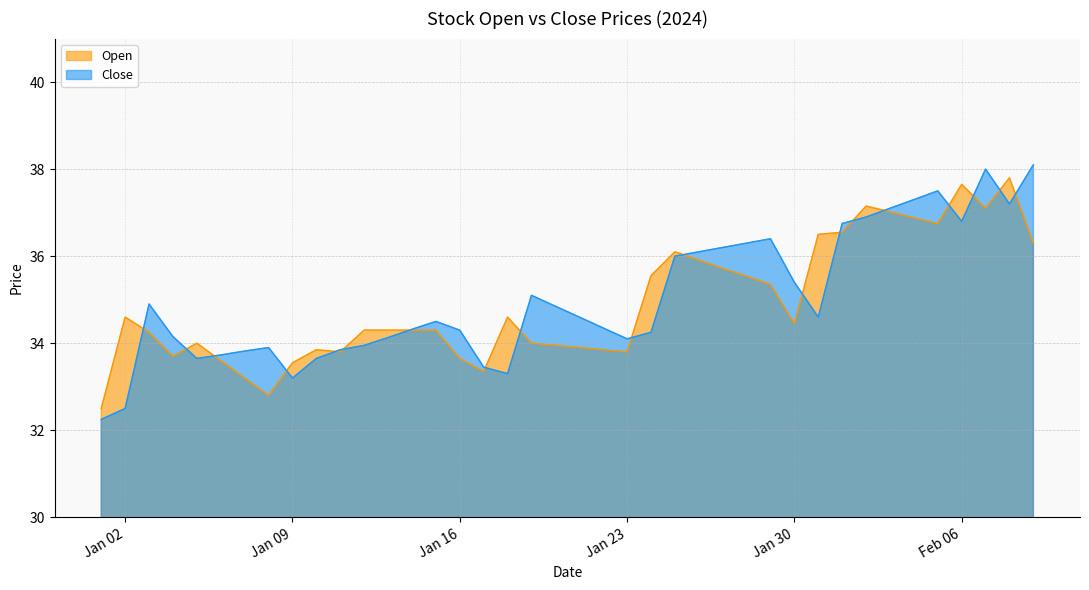

What are all the series names shown in the legend?

Open, Close